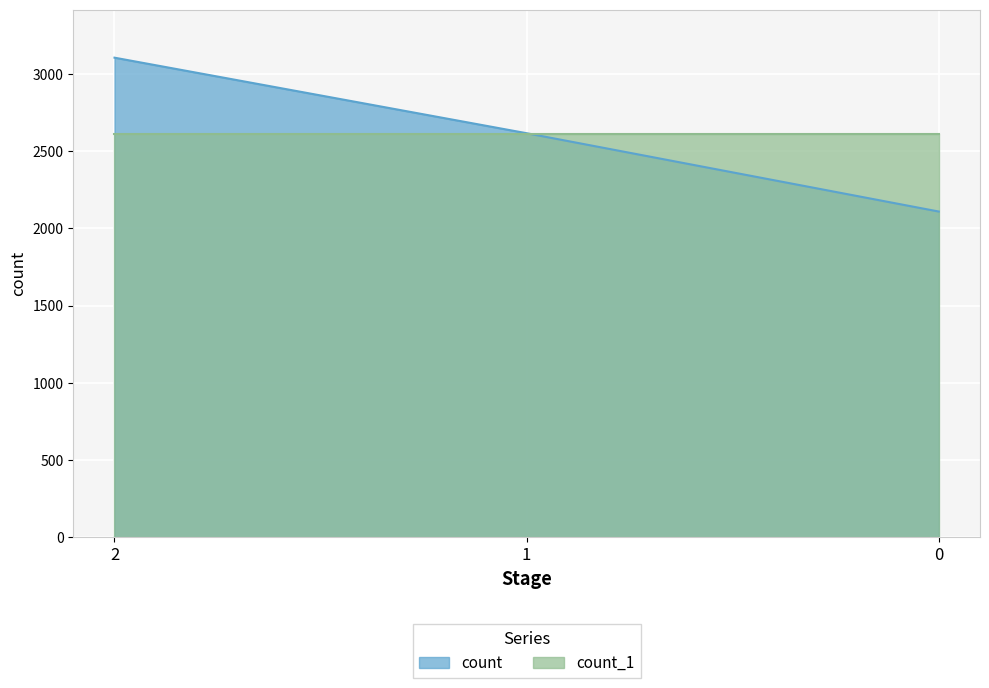

What is the difference between the maximum and second lowest values?

489